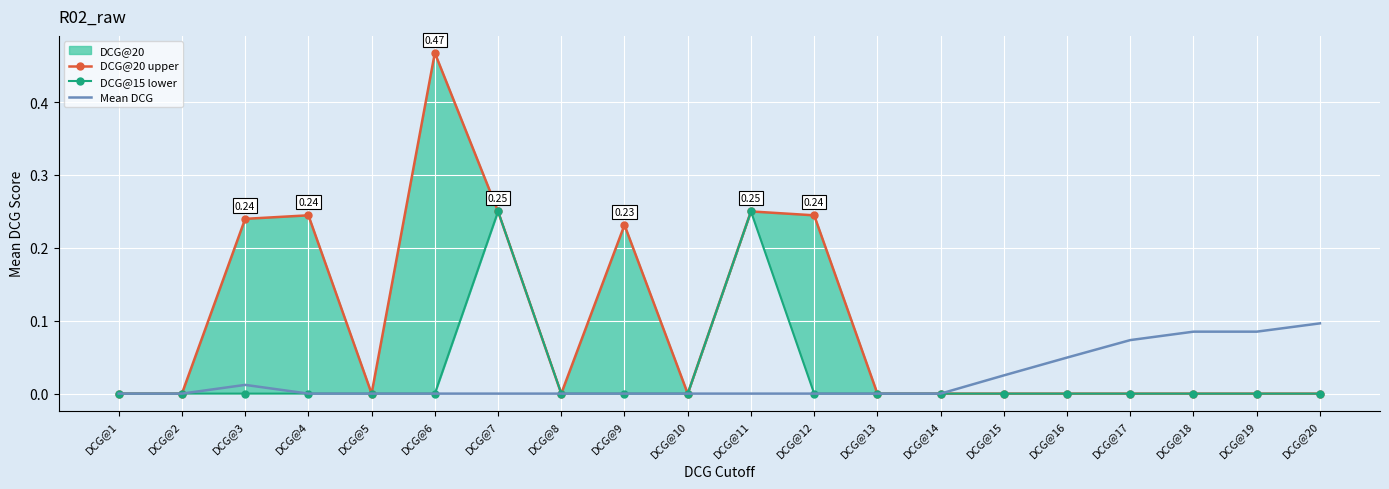

Which series has the widest spread of values?

DCG@20 upper